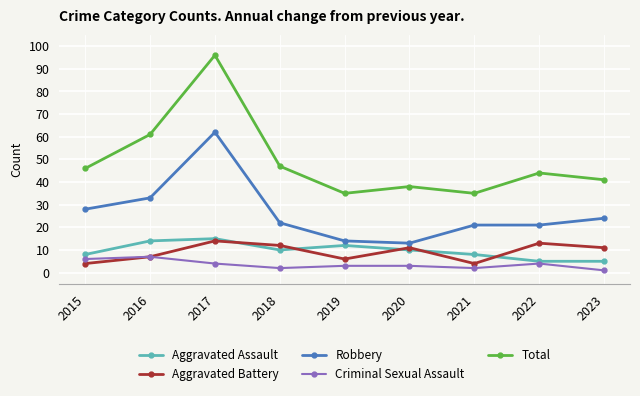

Reading right to left, list all the values displayed in this chart.

Aggravated Assault: 2023=5	2022=5	2021=8	2020=10	2019=12	2018=10	2017=15	2016=14	2015=8
Aggravated Battery: 2023=11	2022=13	2021=4	2020=11	2019=6	2018=12	2017=14	2016=7	2015=4
Robbery: 2023=24	2022=21	2021=21	2020=13	2019=14	2018=22	2017=62	2016=33	2015=28
Criminal Sexual Assault: 2023=1	2022=4	2021=2	2020=3	2019=3	2018=2	2017=4	2016=7	2015=6
Total: 2023=41	2022=44	2021=35	2020=38	2019=35	2018=47	2017=96	2016=61	2015=46